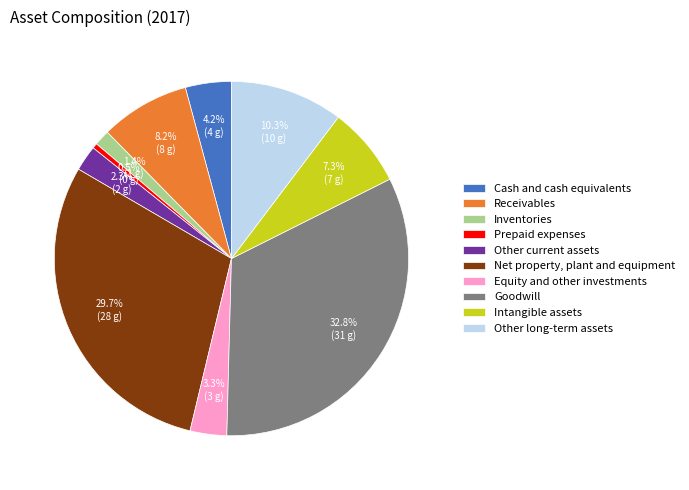

Do Equity and other investments and Inventories together represent more than half of the pie?

No